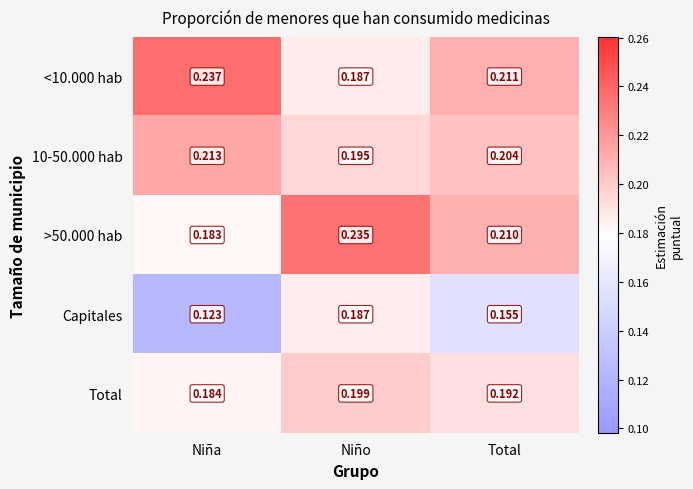

Which category has the highest value across all series?

Niña